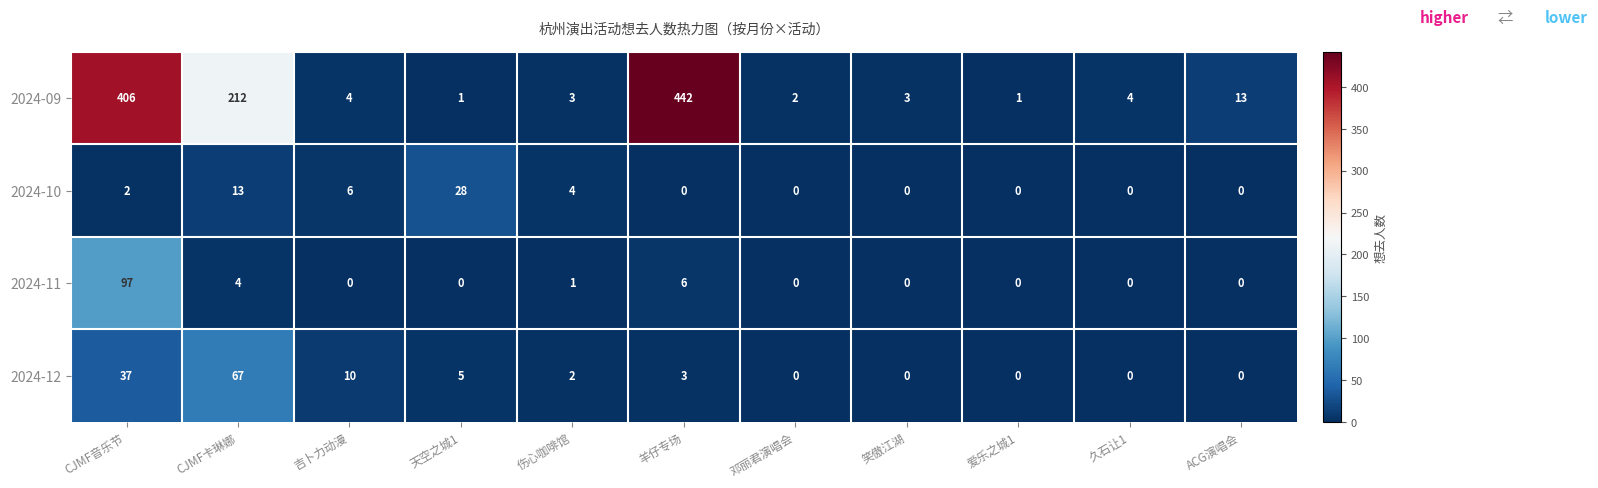

At which category is the sum across all series the highest?

CJMF音乐节